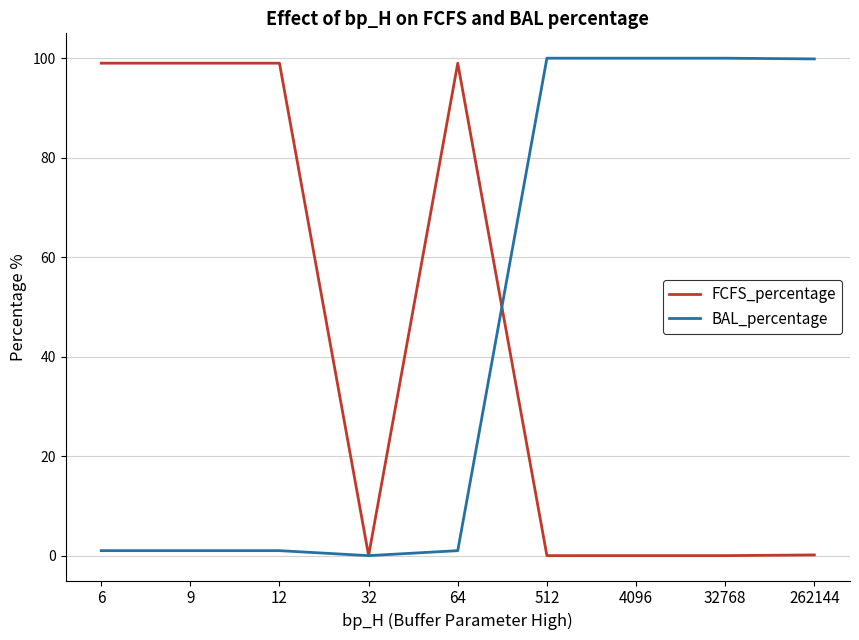

Rank the series at 32768 from lowest to highest value.

FCFS_percentage, BAL_percentage